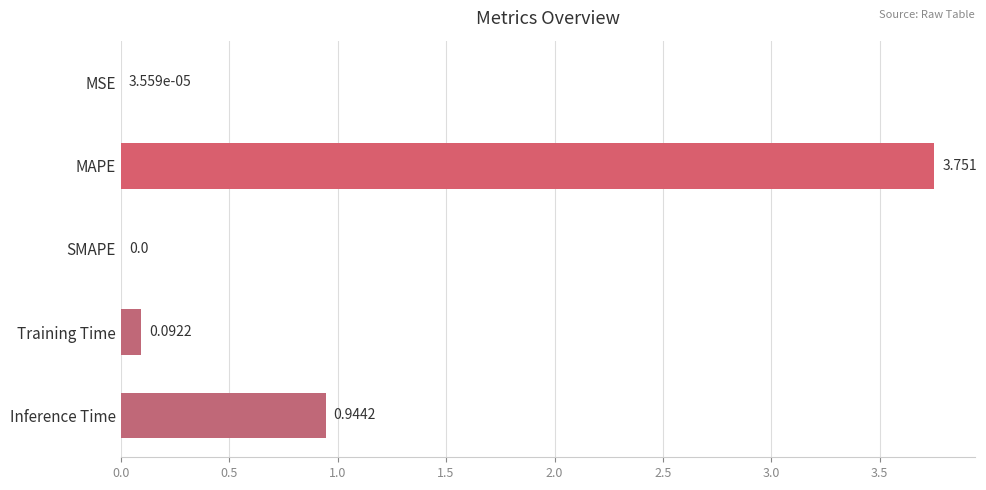

At which label is the value closest to 1?

Inference Time